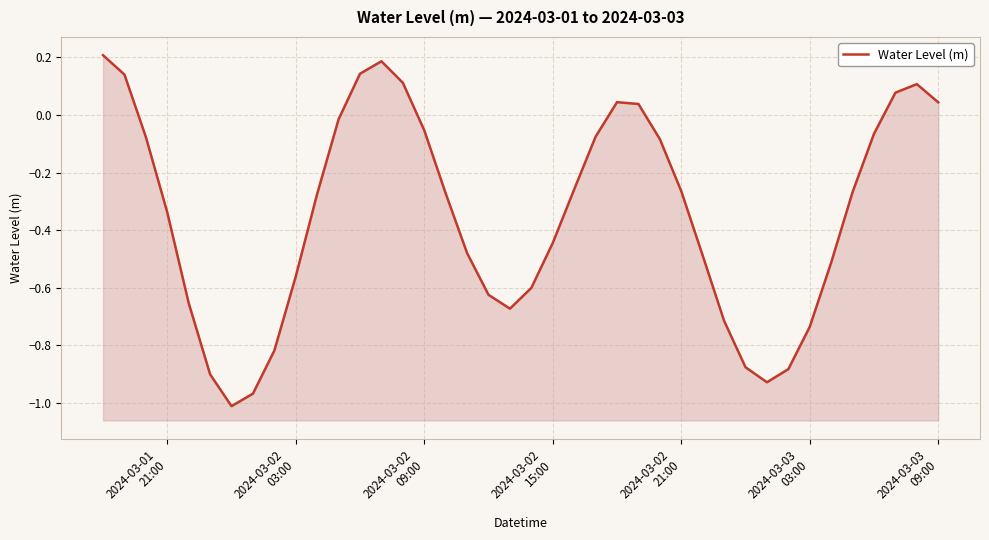

What is the smallest value displayed?

-1.0